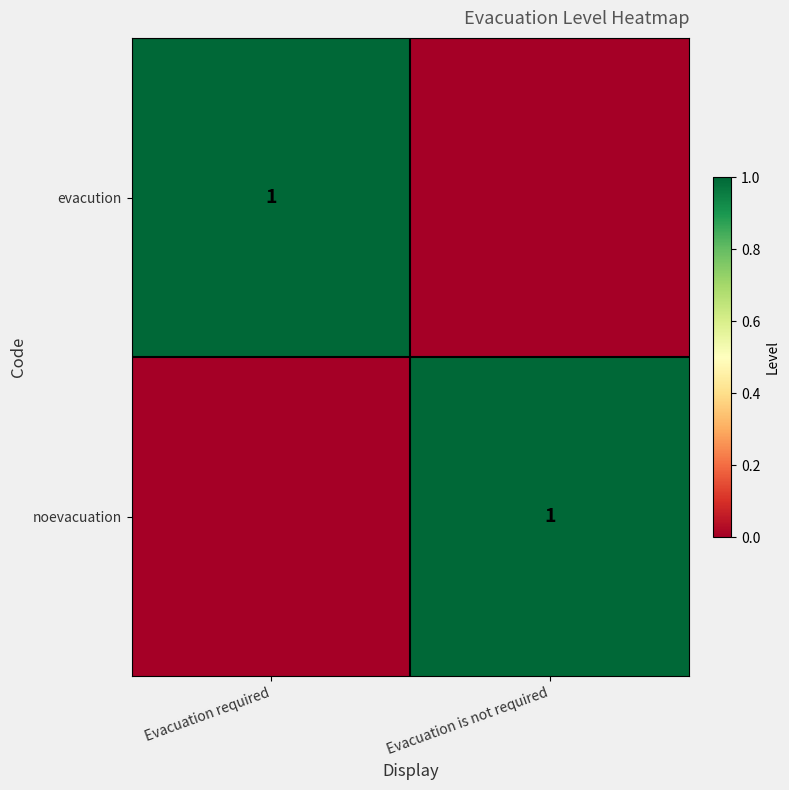

The value of evacution at Evacuation required is 1. True or false?

True